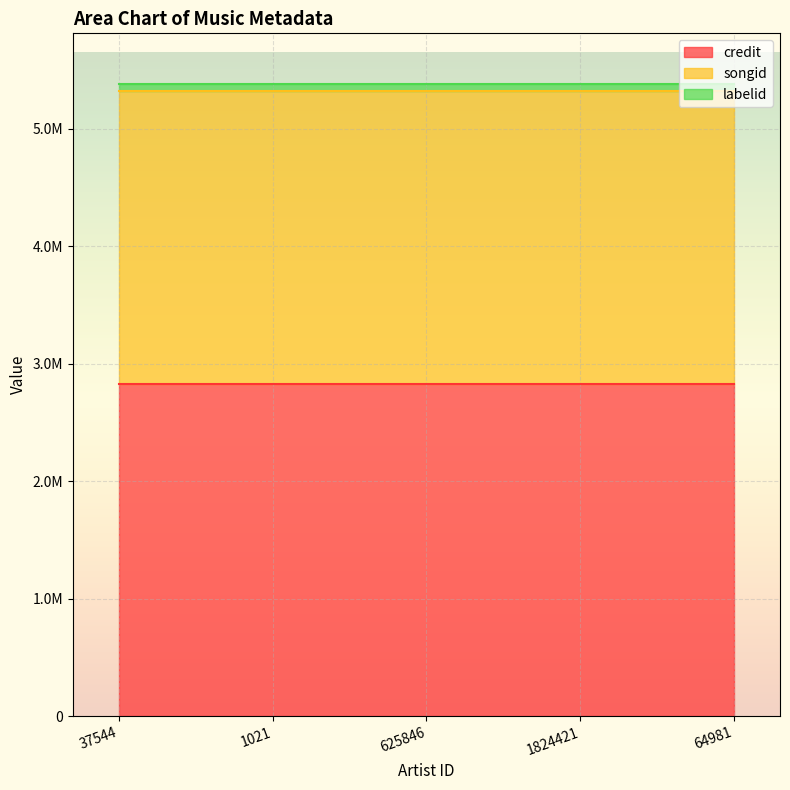

True or false: credit and labelid cross at least once.

False